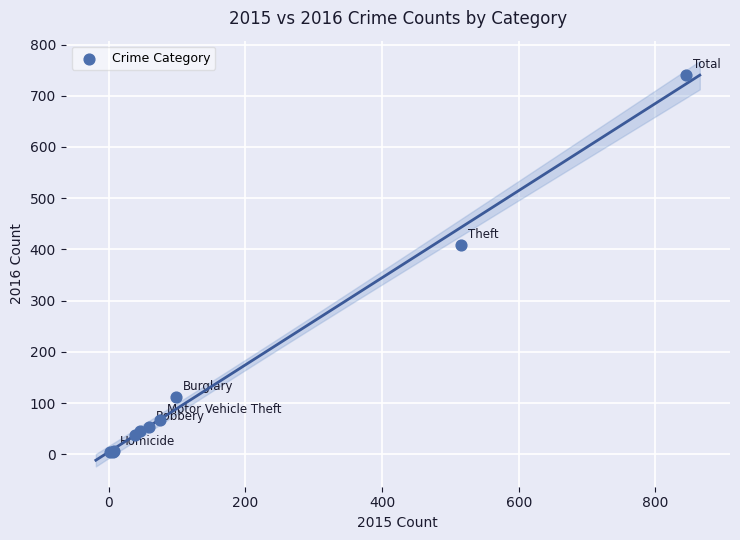

What Y value in the scatter plot is closest to 372?

409